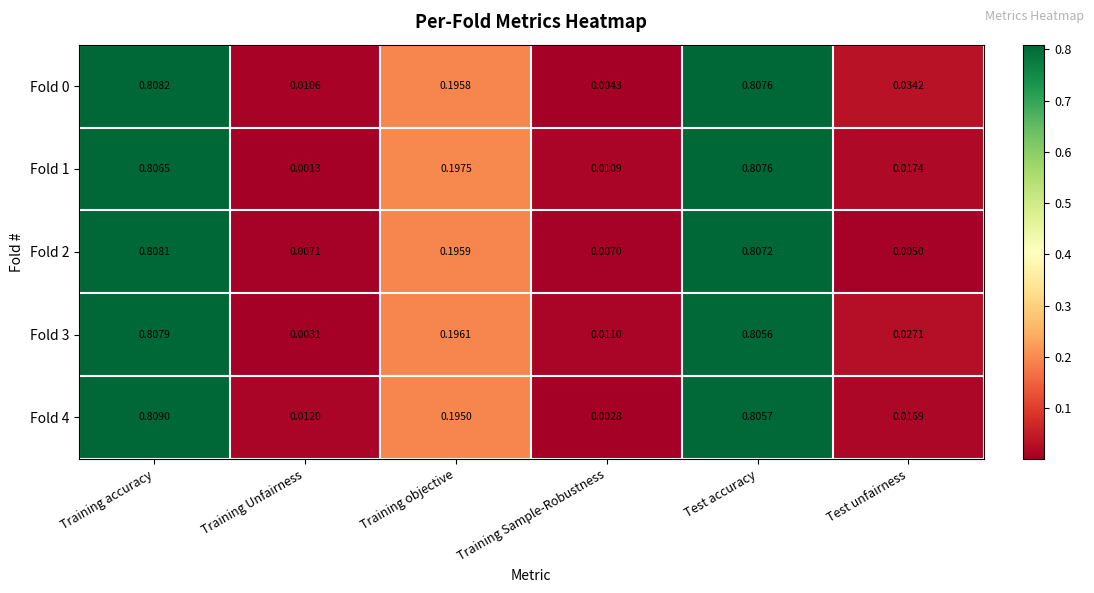

At which label does Fold 4 reach its minimum?

Training Sample-Robustness